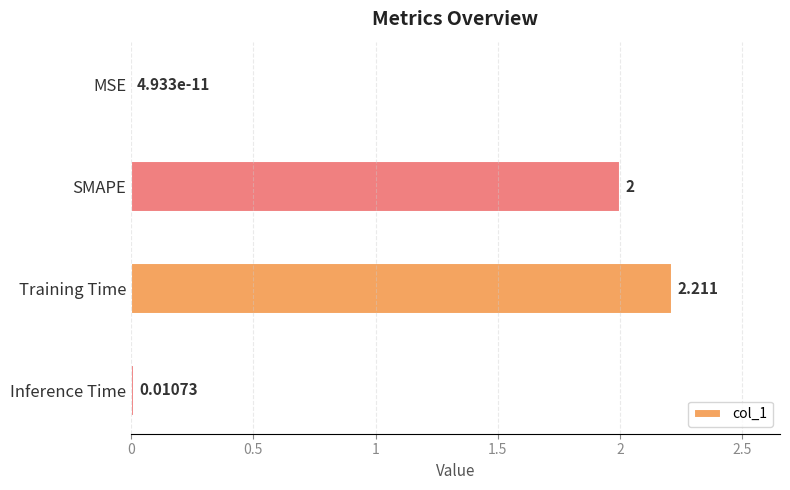

Which category has the highest value across all series?

Training Time